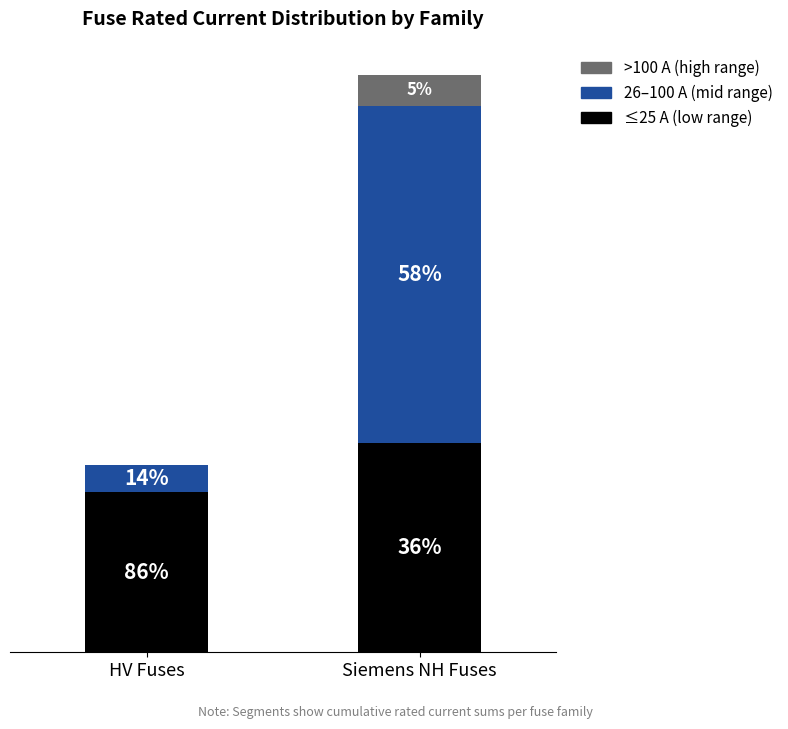

What is the label of the 1st bar from the right?

Siemens NH Fuses